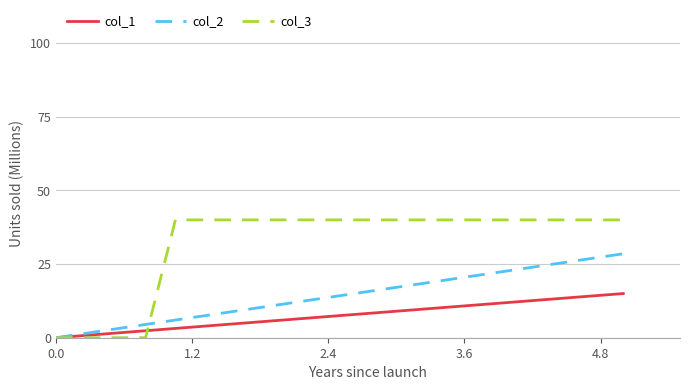

Which series has the widest spread of values?

col_3